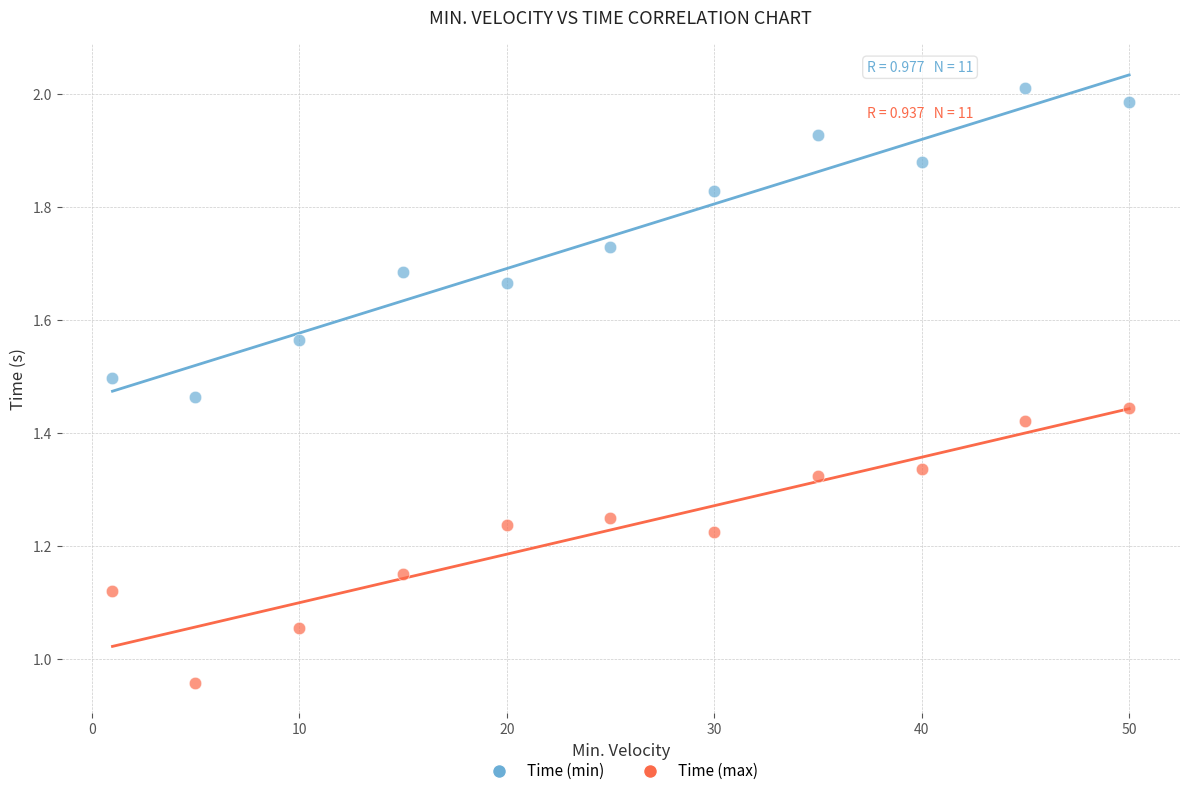

Which series contains the highest Y value?

Time (min)